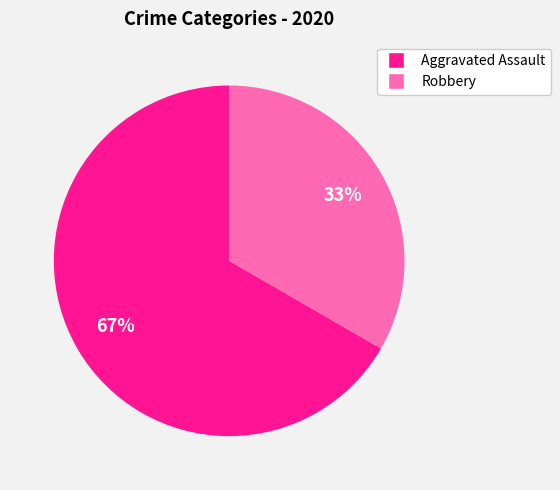

To the nearest percent, what is the combined percentage of Robbery and Aggravated Assault?

100%